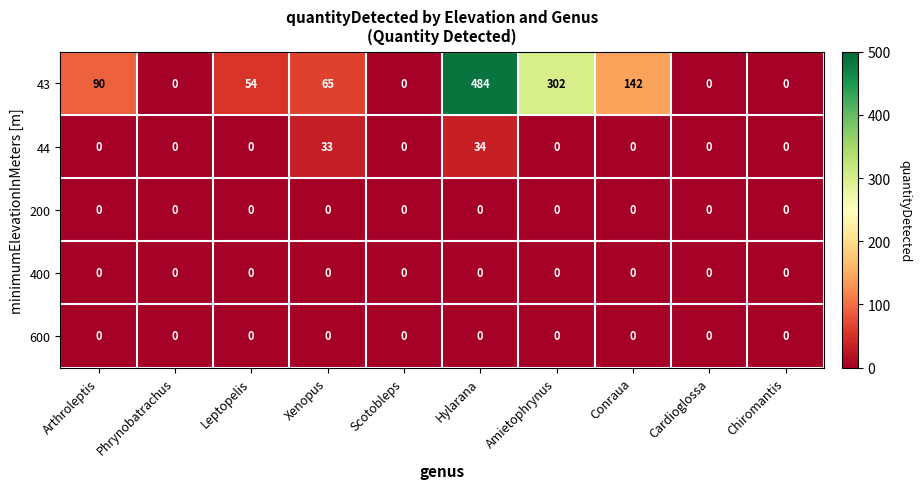

Which series changed the most between Amietophrynus and Conraua?

43